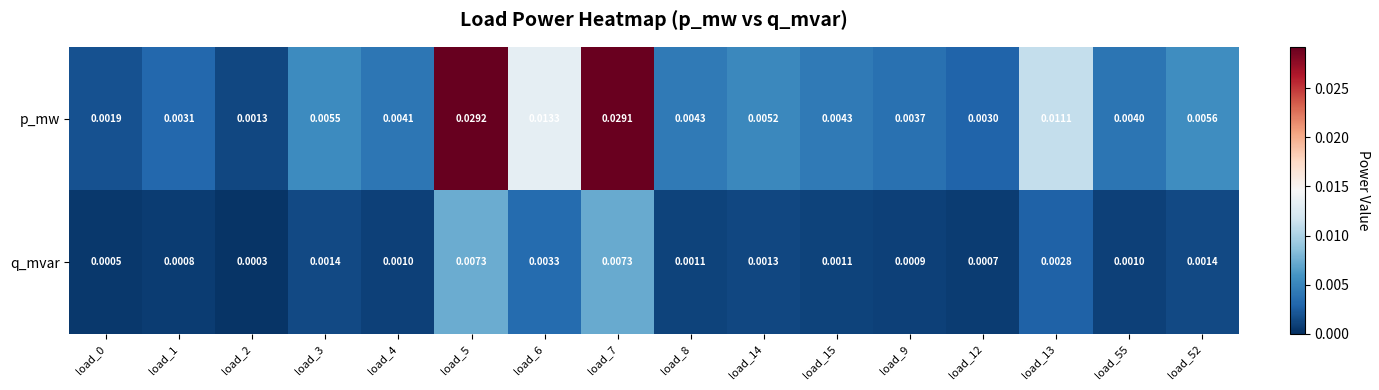

Count the number of data series in this chart.

2